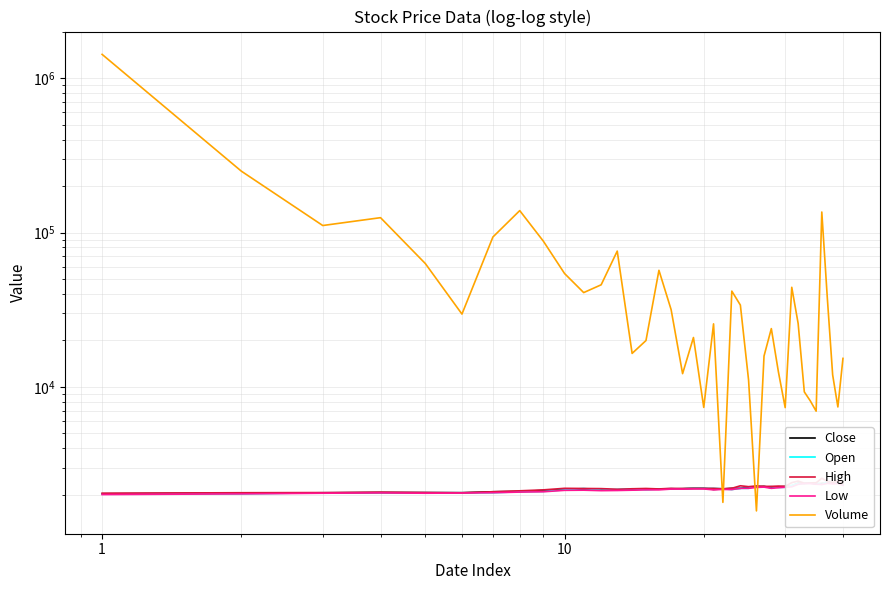

Reading left to right, extract all data points from this chart.

Close: 2030	2050	2055	2065	2060	2060	2090	2100	2130	2155	2180	2165	2140	2155	2180	2175	2180	2190	2200	2200	2165	2180	2200	2200	2240	2250	2265	2220	2250	2260	2285	2375	2365	2380	2350	2365	2375	2380	2385	2340
Open: 2025	2025	2060	2065	2065	2060	2060	2090	2100	2150	2195	2145	2165	2185	2155	2175	2190	2180	2200	2200	2200	2185	2160	2200	2200	2280	2240	2255	2230	2235	2300	2365	2375	2385	2390	2330	2445	2380	2460	2315
High: 2045	2060	2065	2080	2070	2060	2090	2120	2150	2200	2195	2190	2170	2185	2195	2180	2200	2190	2200	2200	2200	2185	2200	2285	2255	2280	2265	2265	2275	2265	2395	2450	2375	2385	2390	2555	2445	2400	2460	2380
Low: 2005	2025	2045	2055	2045	2050	2060	2080	2090	2135	2140	2125	2130	2140	2150	2150	2175	2175	2180	2180	2150	2165	2160	2200	2200	2230	2240	2200	2220	2235	2250	2335	2365	2360	2340	2330	2370	2350	2365	2300
Volume: 1426026	249772	110976	124772	62907	29612	93512	138617	87804	54232	40799	45827	75773	16467	19950	56884	31650	12175	20875	7358	25589	1784	41703	33865	11077	1571	15832	23839	12535	7335	44154	25731	9270	8105	6957	135739	37787	11951	7407	15287